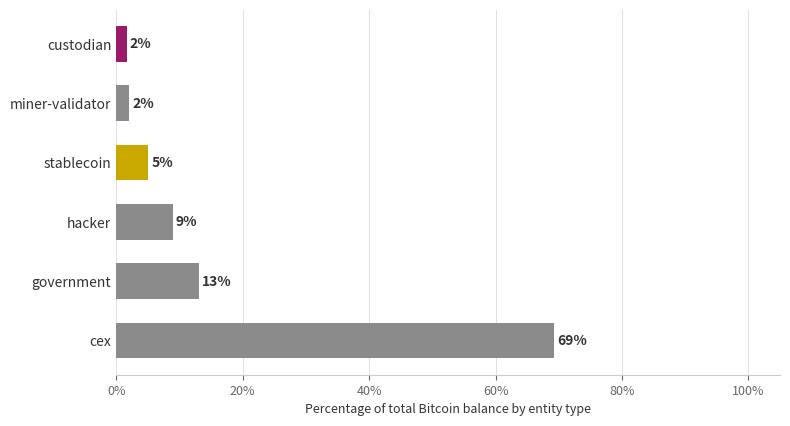

Read the value at hacker.

8.9